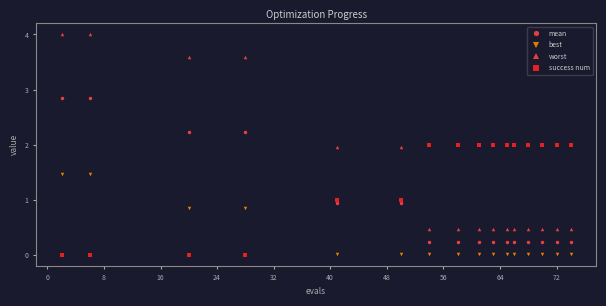

What is the difference between the maximum and minimum values in the mean series?

2.6